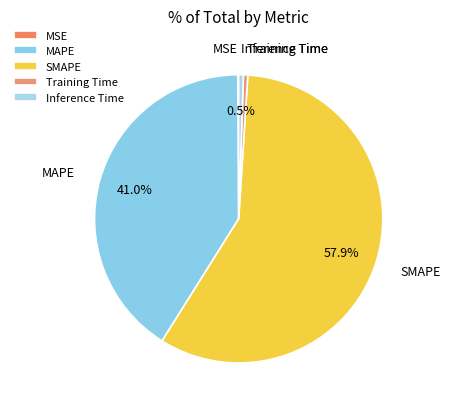

To the nearest percent, what is the combined percentage of MAPE and SMAPE?

99%